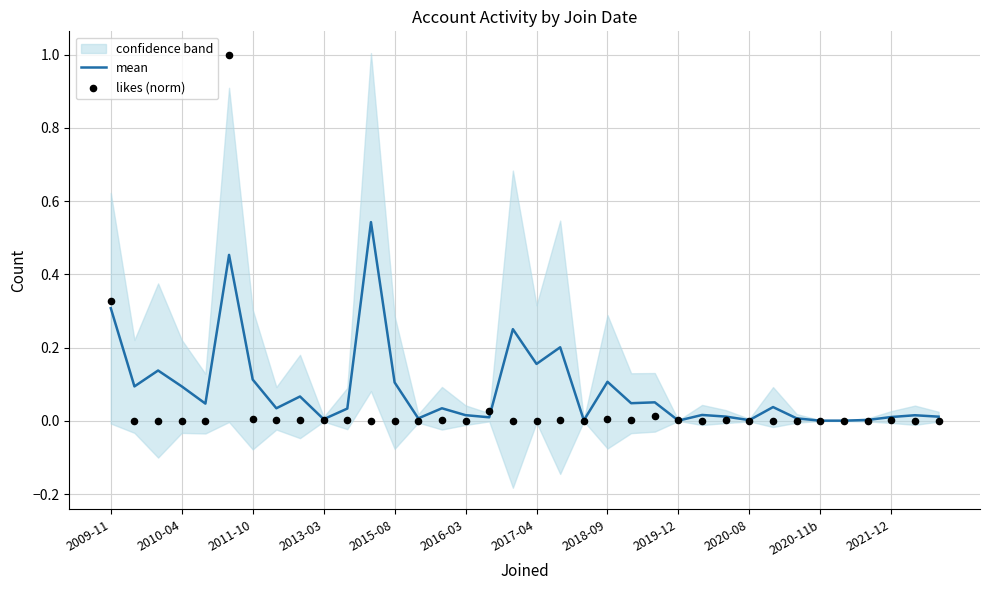

Is the value of likes (norm) at 28 greater than the value of mean at 26?

No